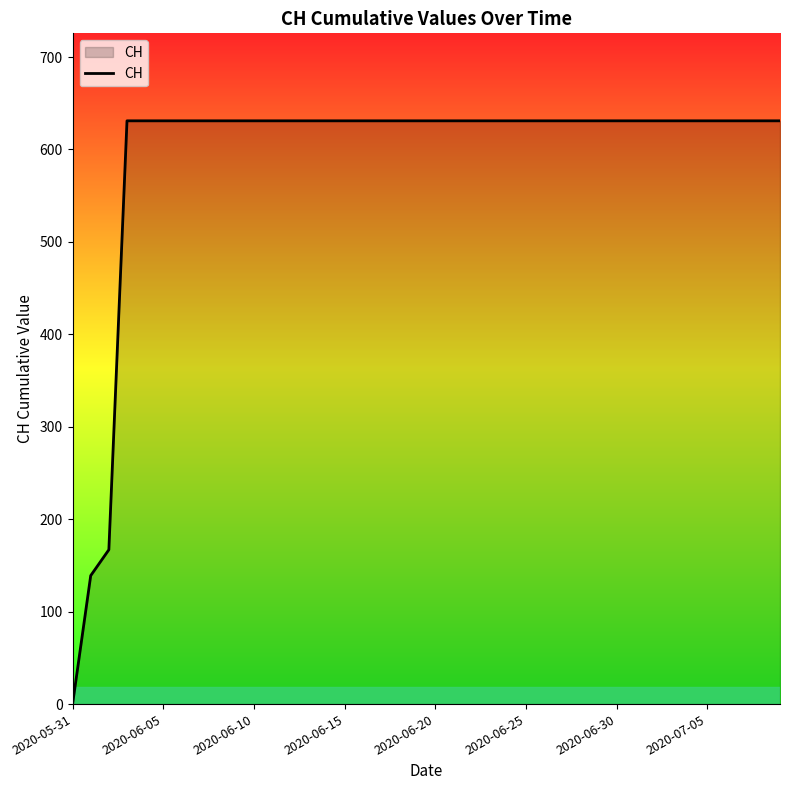

What is the greatest value displayed?

631